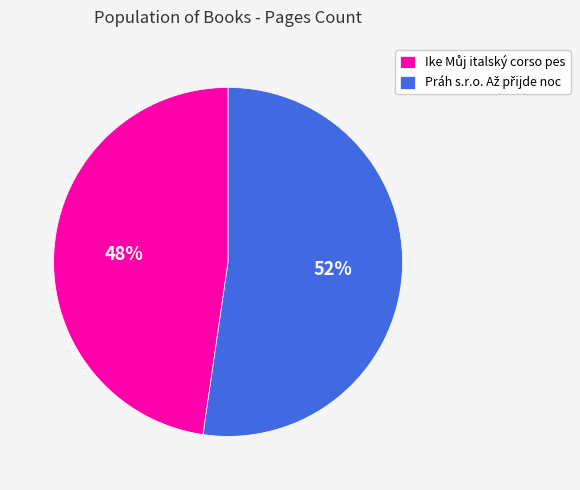

How many segments does this pie chart have?

2